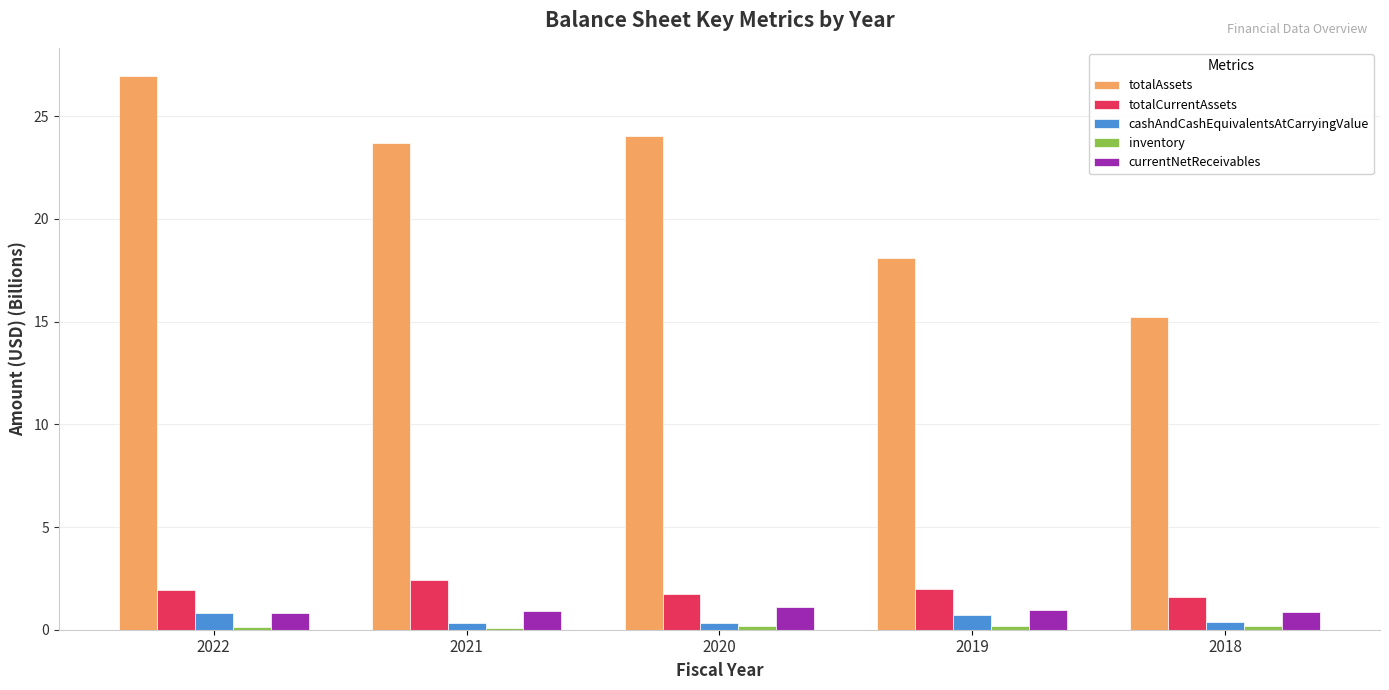

Which series has the largest total across all categories?

totalAssets